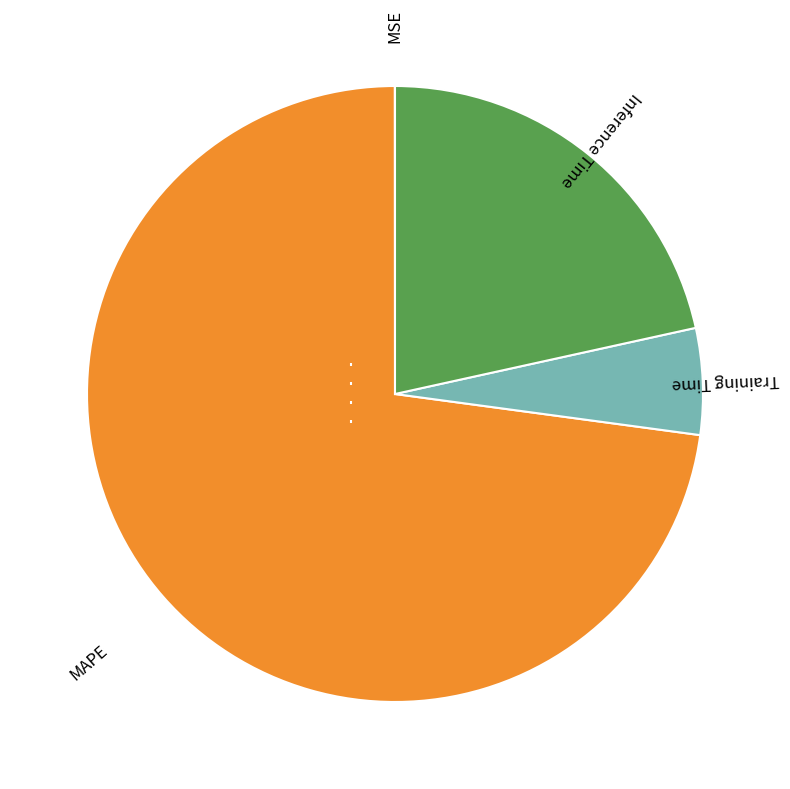

Which slice represents more than half of the pie?

MAPE